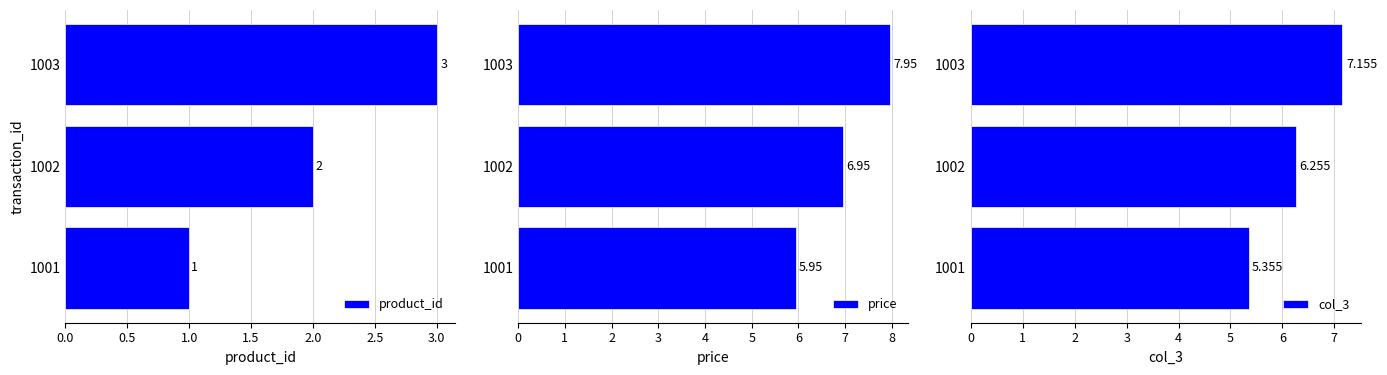

What is the sum of the price values at 1002 and 1003?

14.9